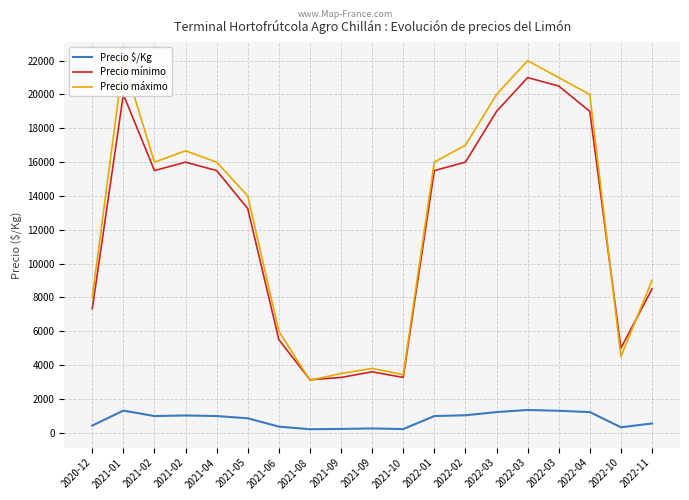

Rank the series at 2021-09 from lowest to highest value.

Precio $/Kg, Precio mínimo, Precio máximo